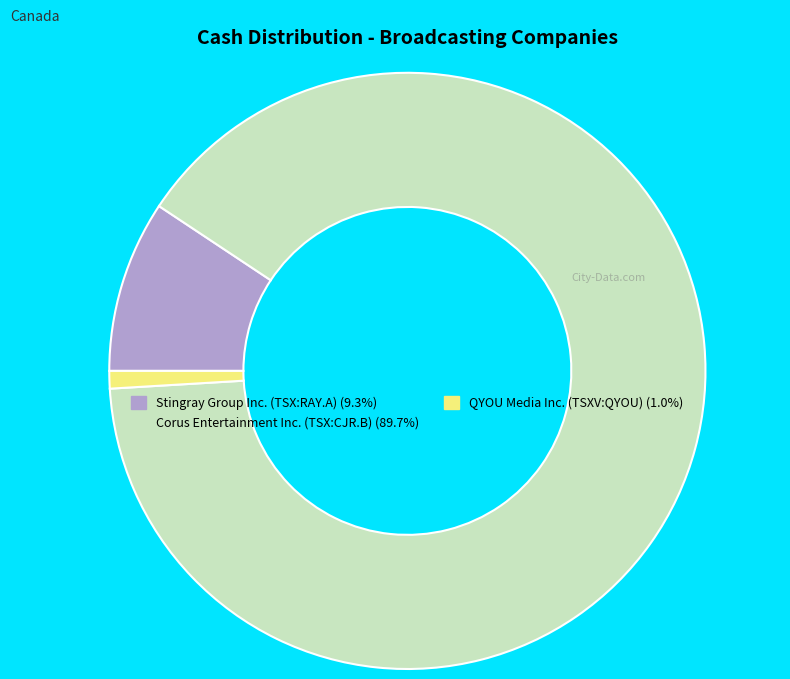

Rank the categories by value from lowest to highest.

QYOU Media Inc. (TSXV:QYOU), Stingray Group Inc. (TSX:RAY.A), Corus Entertainment Inc. (TSX:CJR.B)